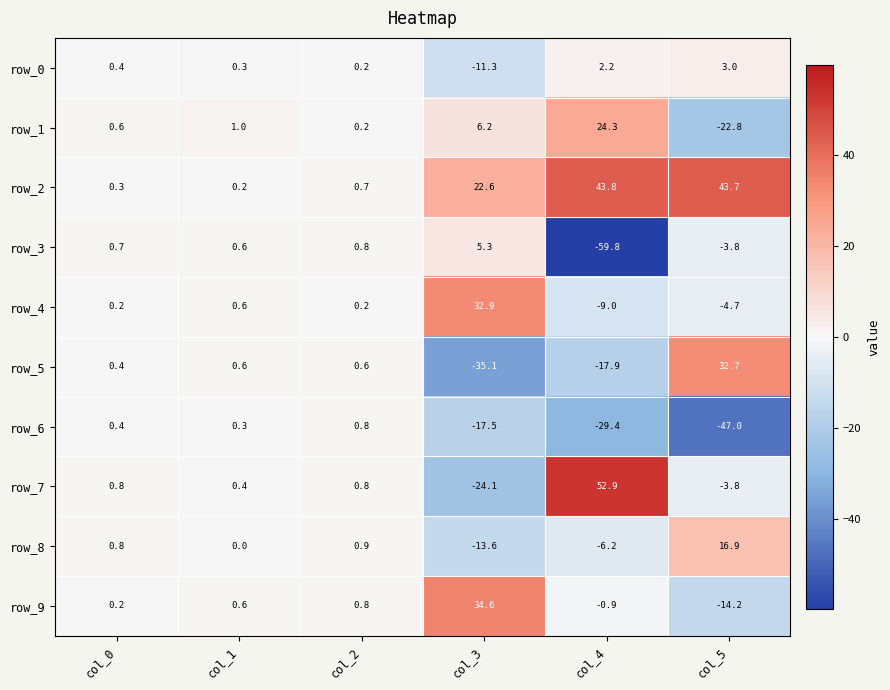

The row_1 series shows -22.8 at col_5. True or false?

True